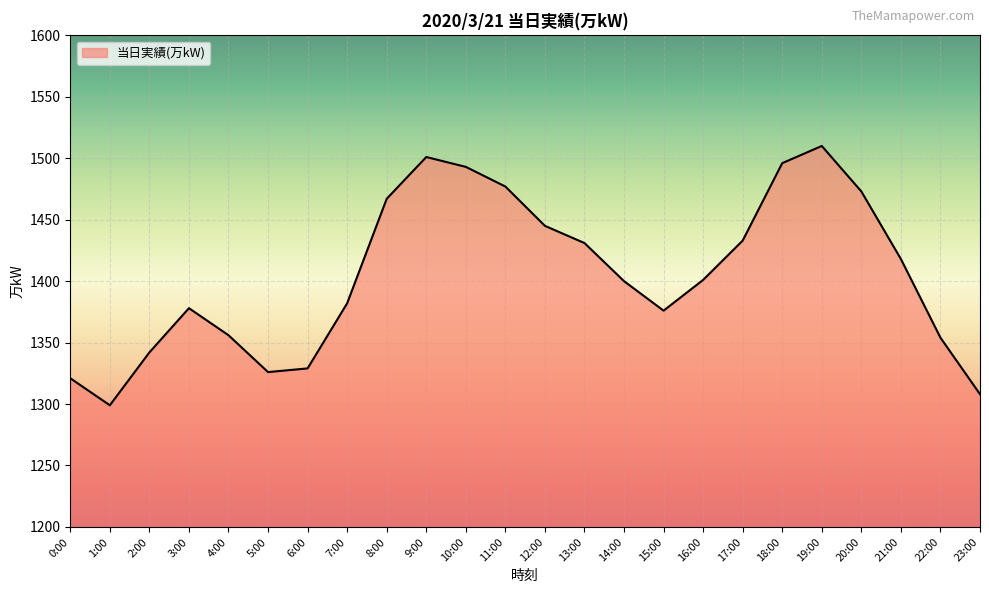

What is the smallest value displayed?

1299